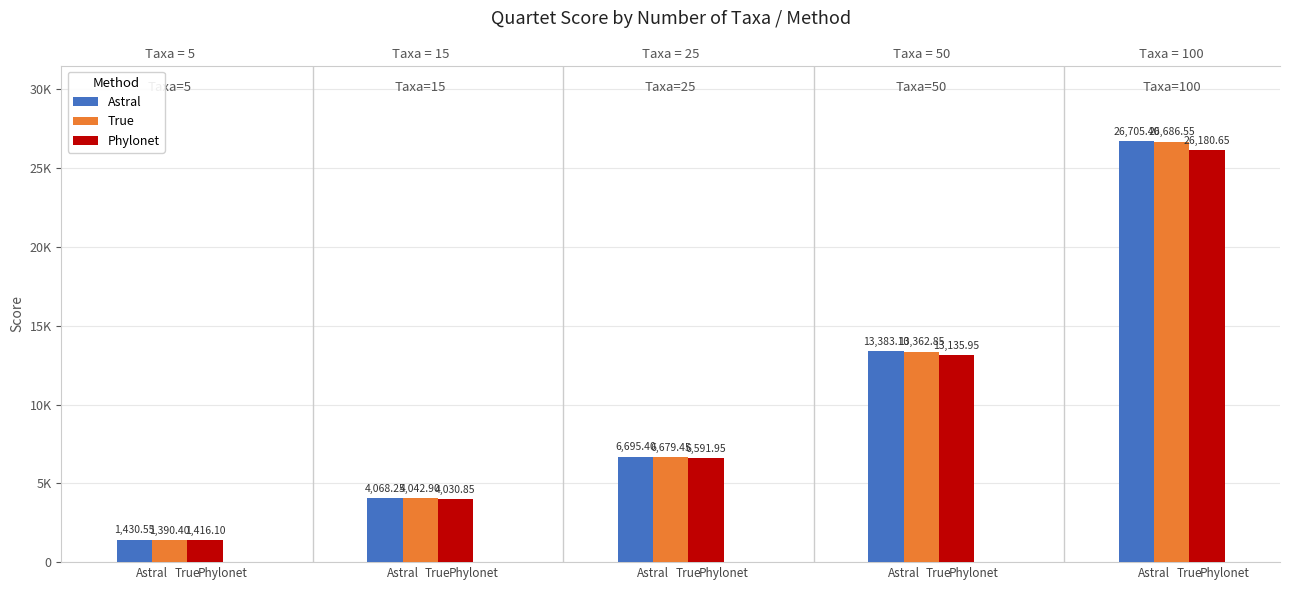

How many distinct data groups are displayed?

3